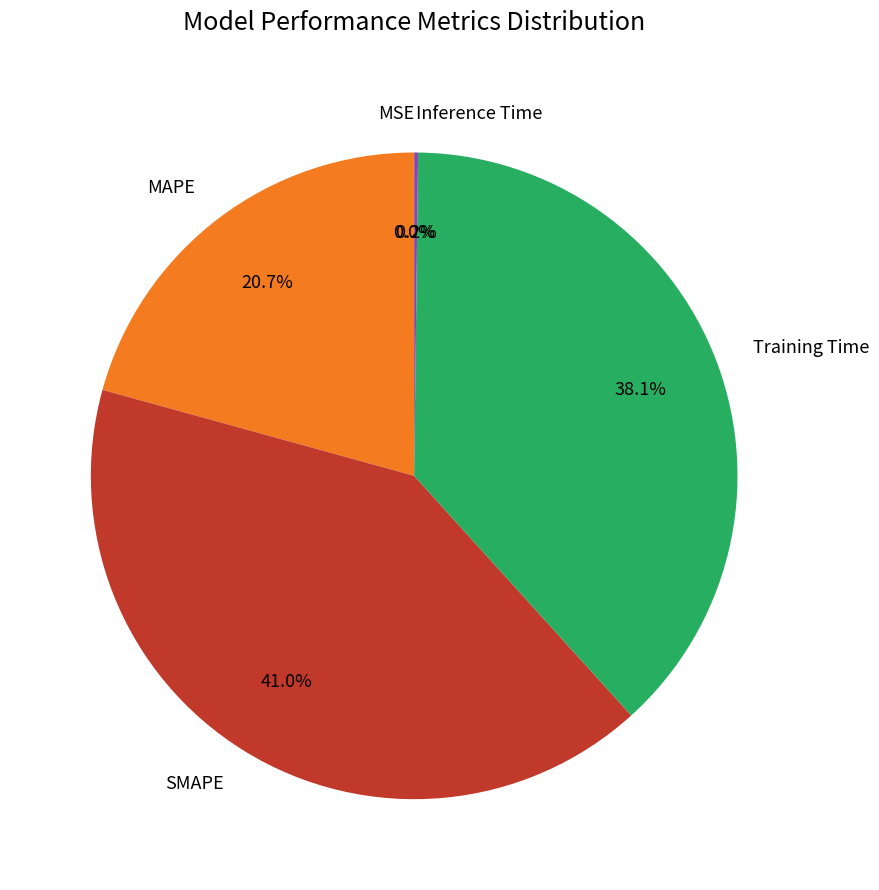

To the nearest percent, what is the average slice percentage?

20%